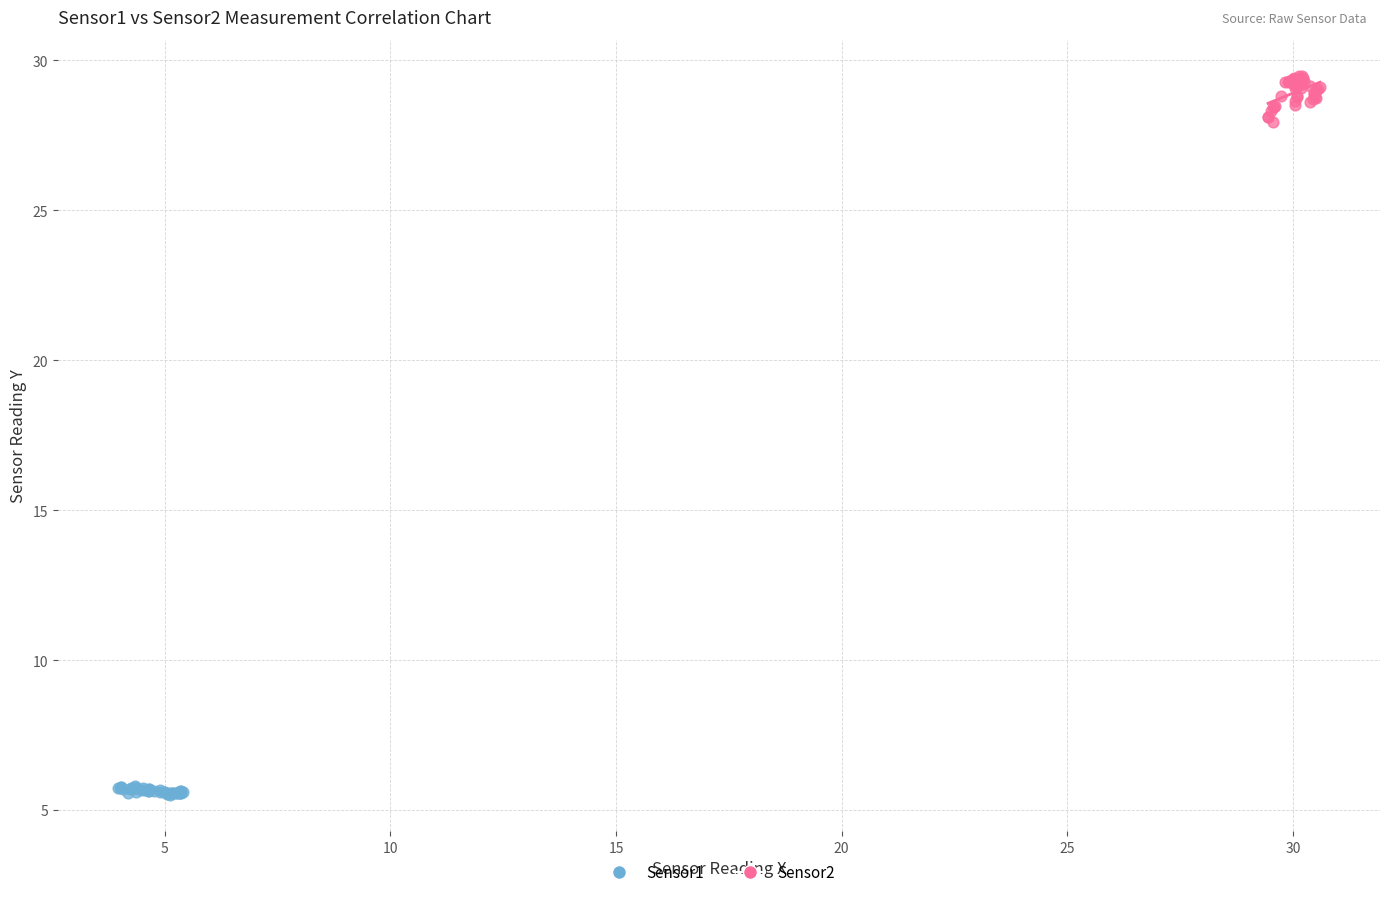

Which series has the widest spread of Y values?

Sensor2